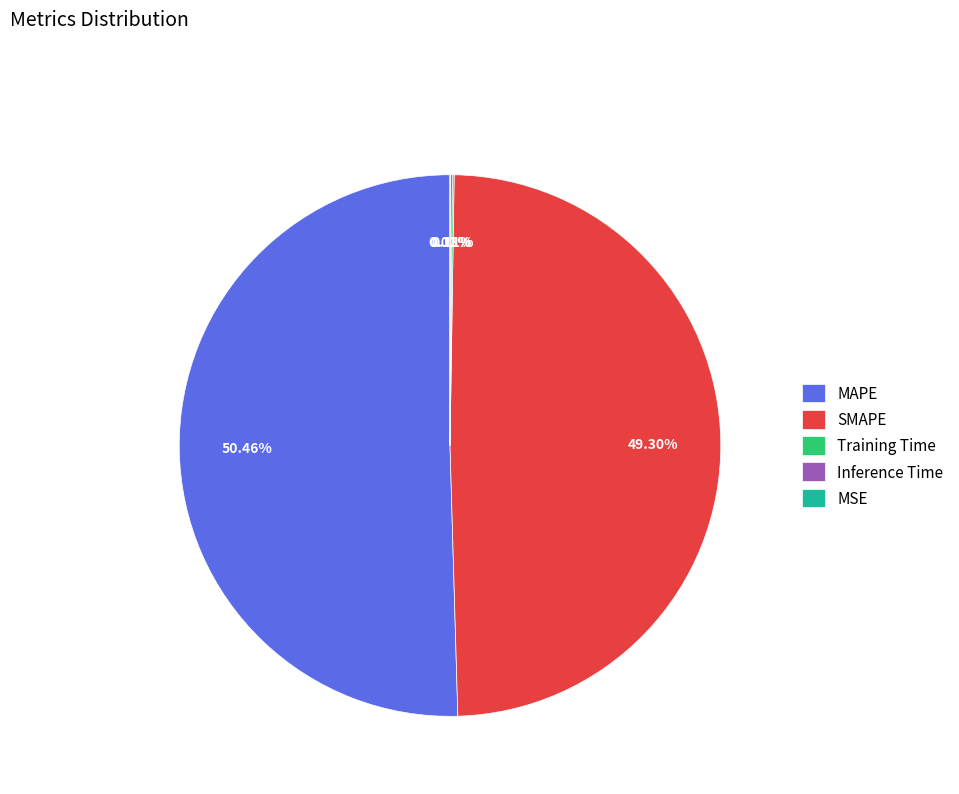

What is the majority slice?

MAPE